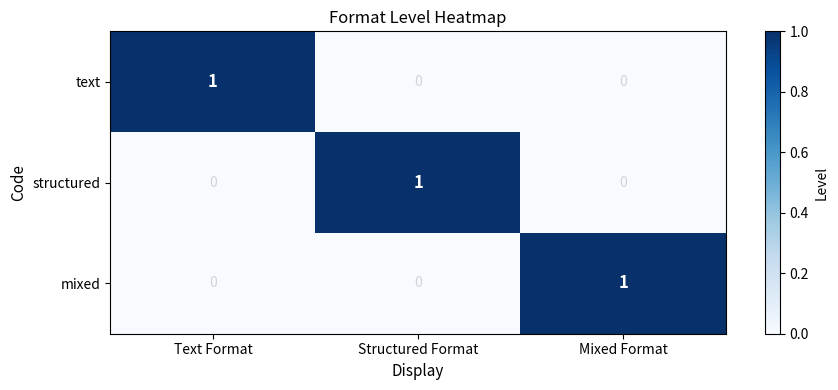

The value of mixed at Mixed Format is 2. True or false?

False